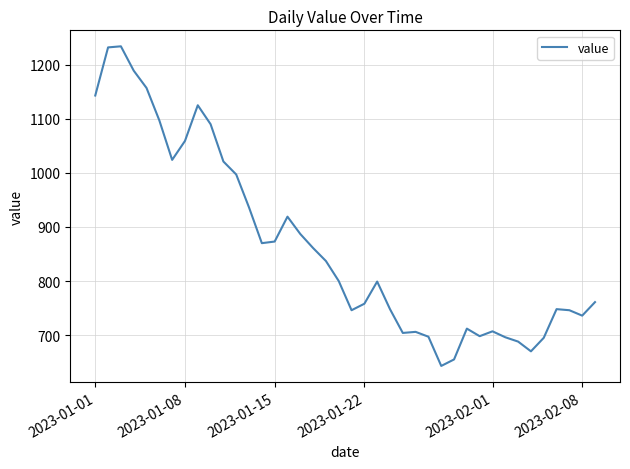

What is the minimum value shown in the chart?

643